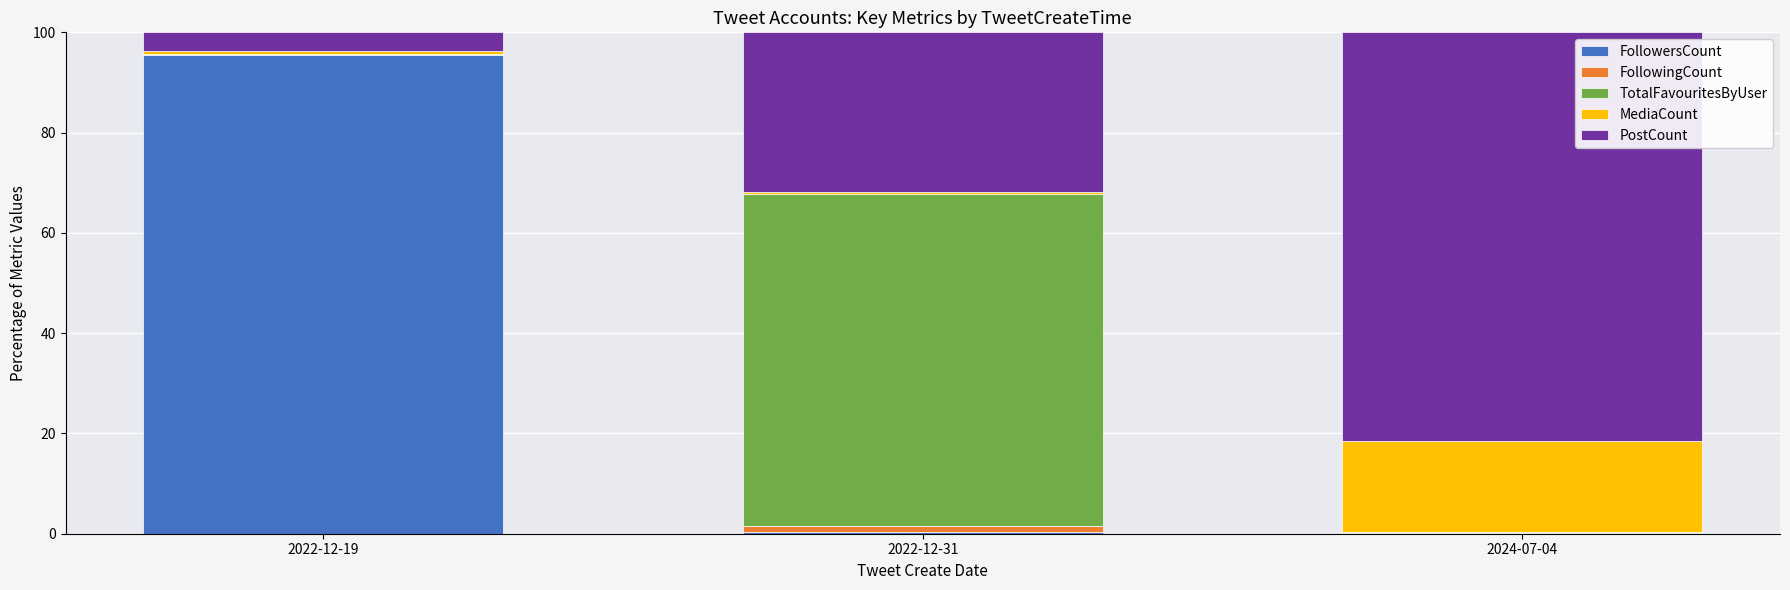

Which category has the highest value in the FollowersCount series?

2022-12-19